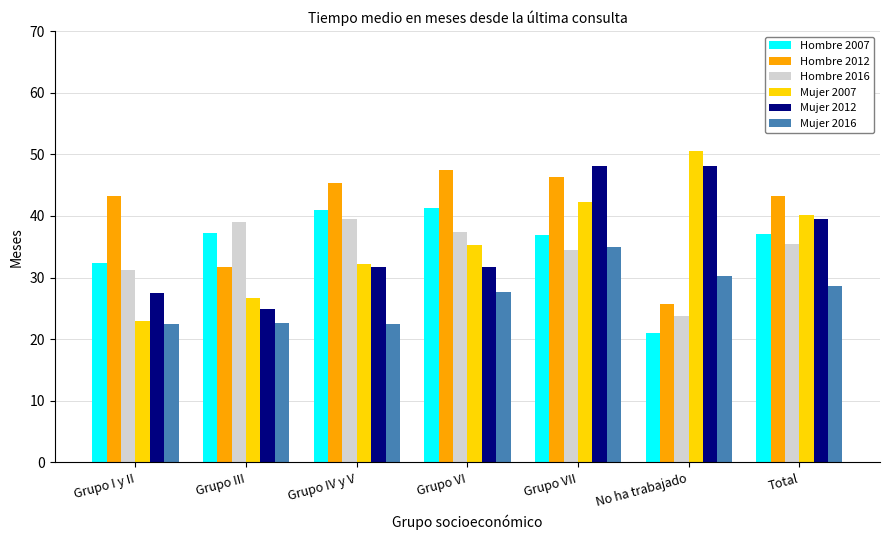

Between Grupo I y II and Grupo IV y V, which series saw the biggest shift?

Mujer 2007